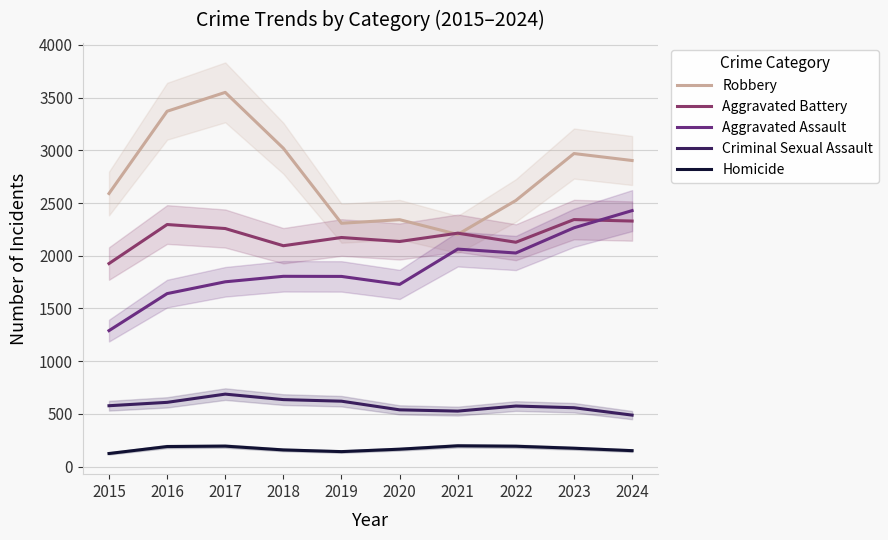

True or false: Aggravated Assault and Homicide intersect in this chart.

False